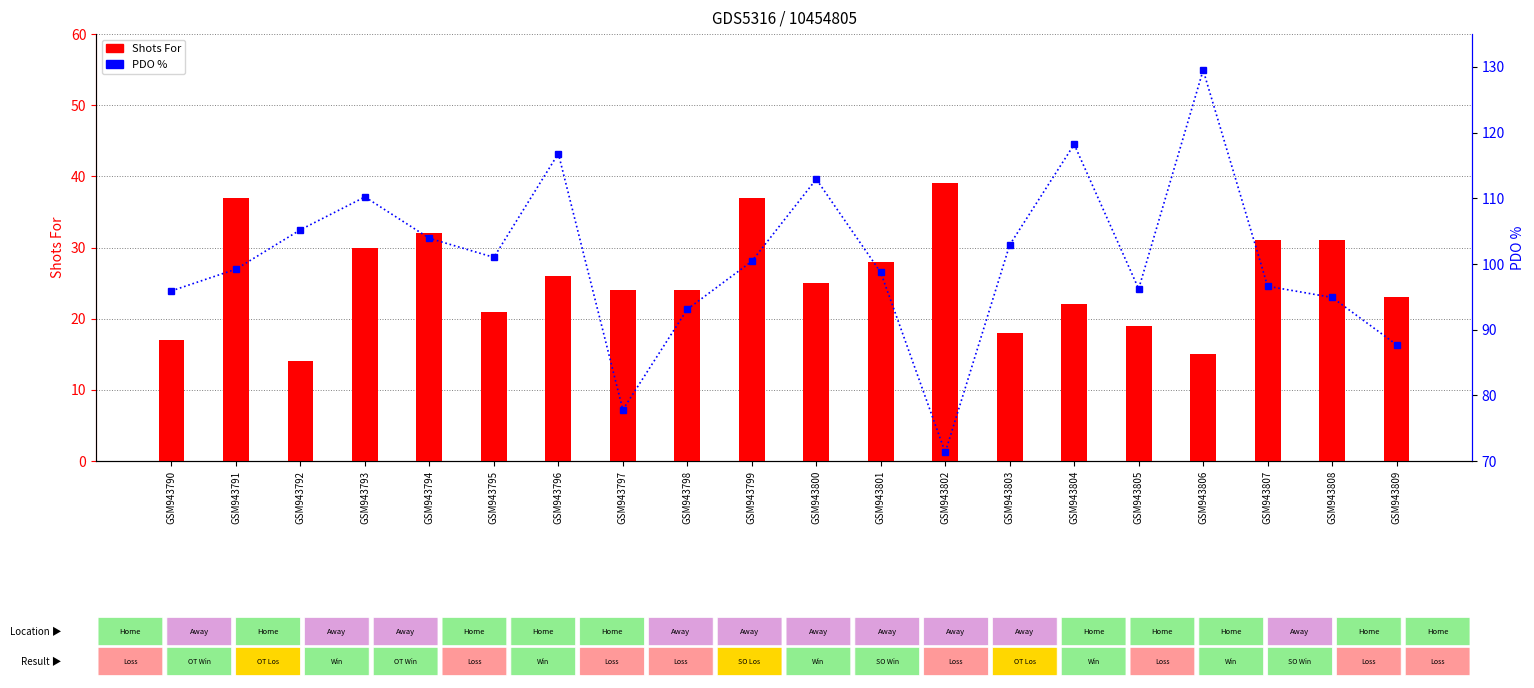

Is it true that Shots For equals 46.6 at GSM943807?

False